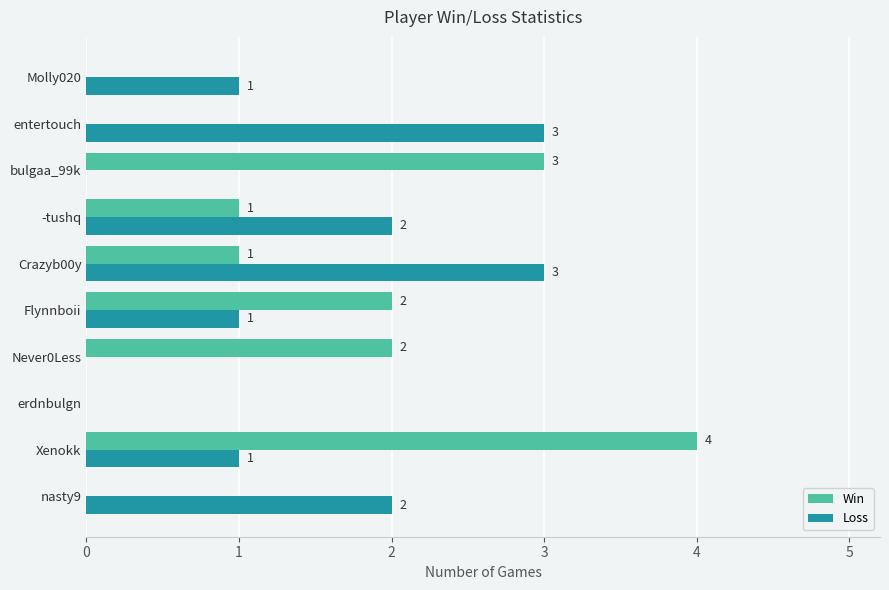

Read the Win value at bulgaa_99k.

3